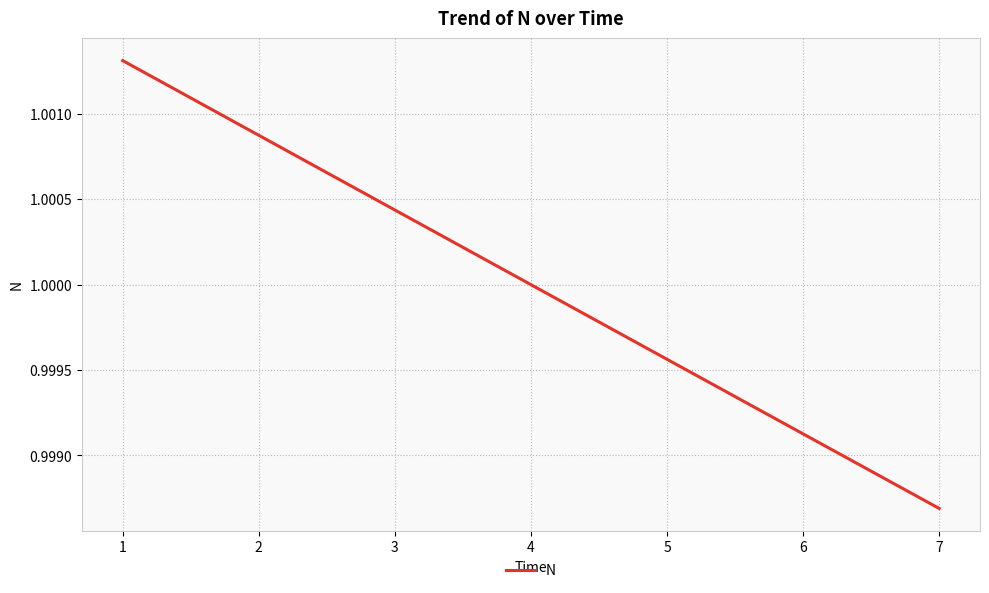

Count the number of data series in this chart.

1